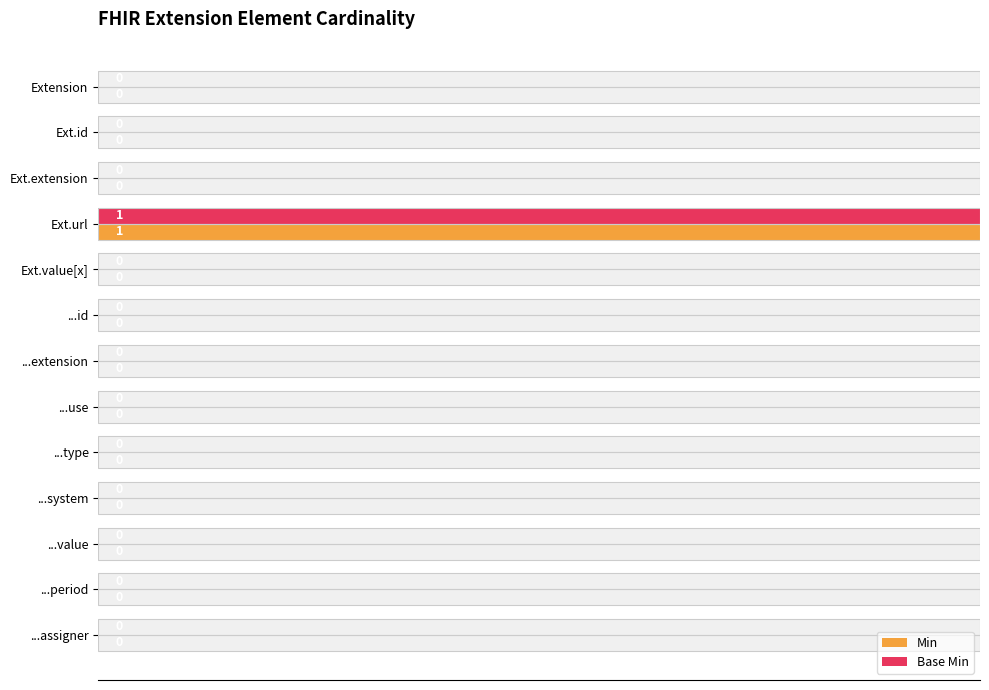

What position from the right is Extension?

13